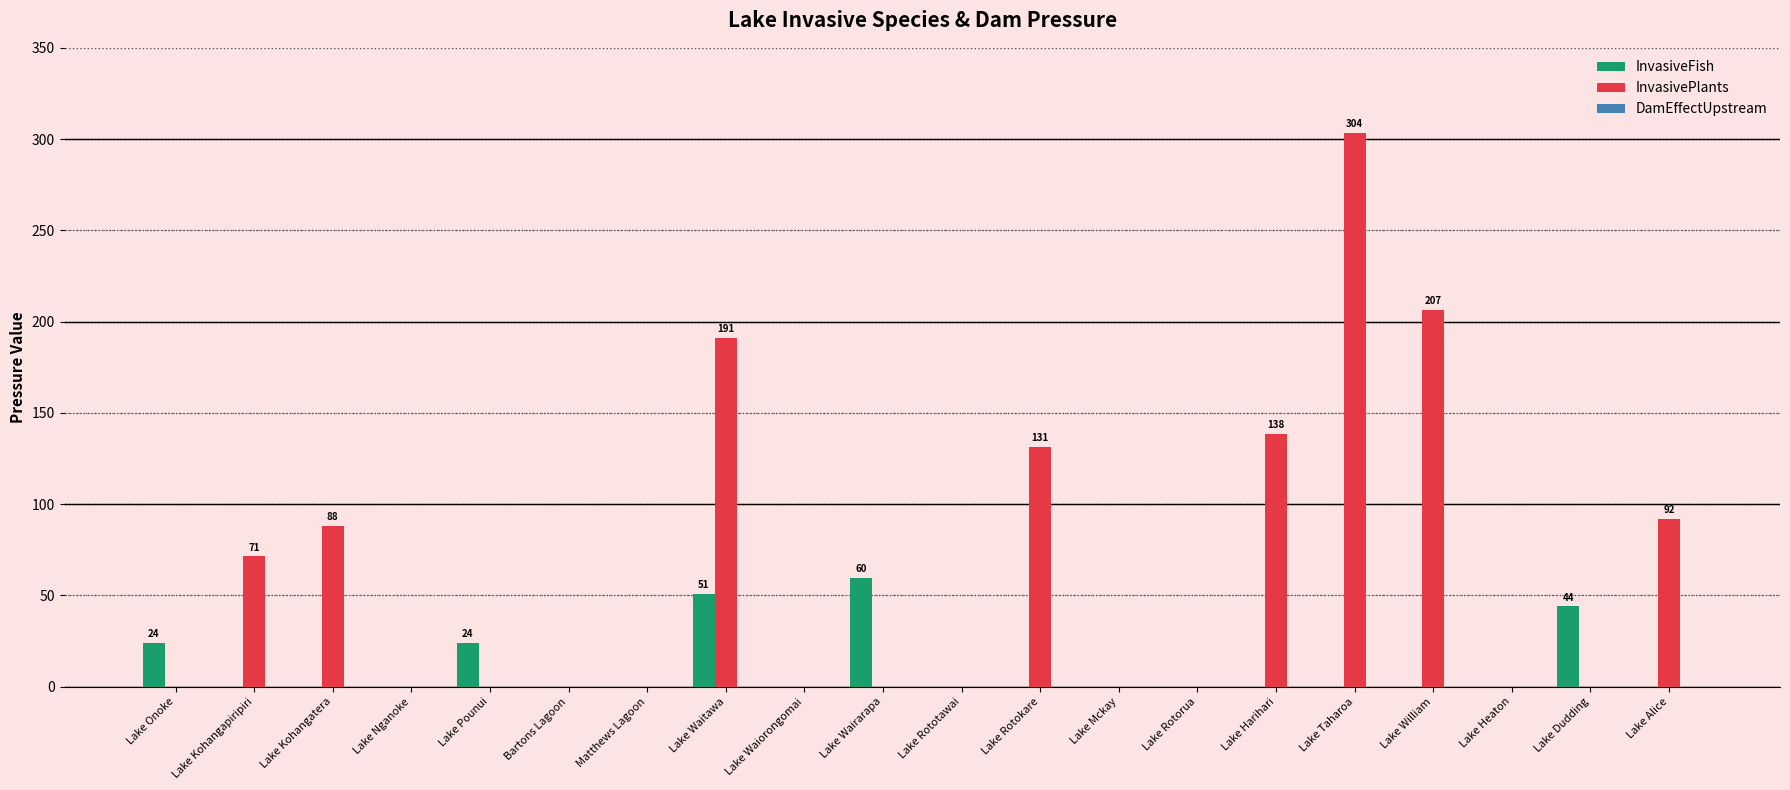

Which series changed the most between Lake Taharoa and Lake Dudding?

InvasivePlants